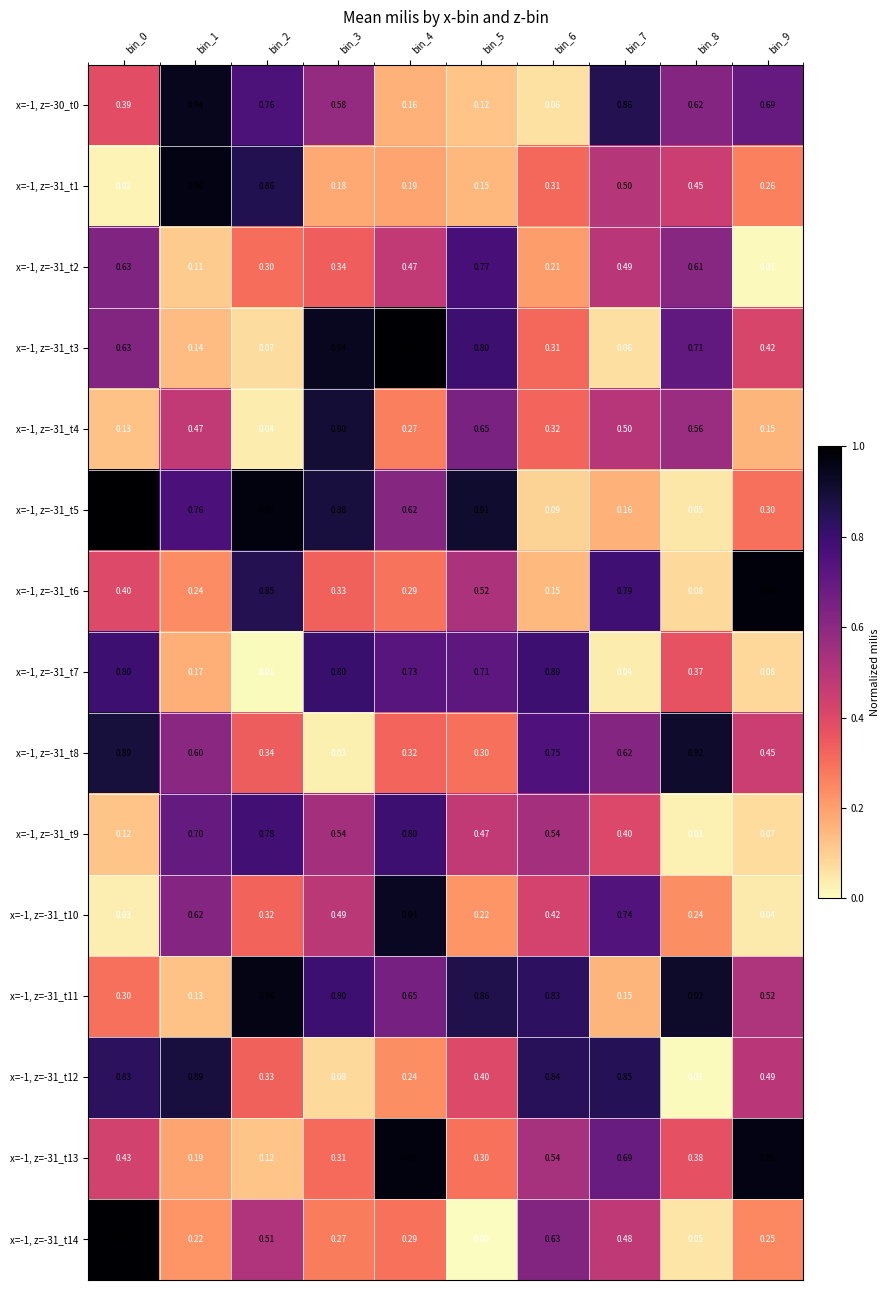

Which series has the largest total across all categories?

x=-1, z=-31_t11